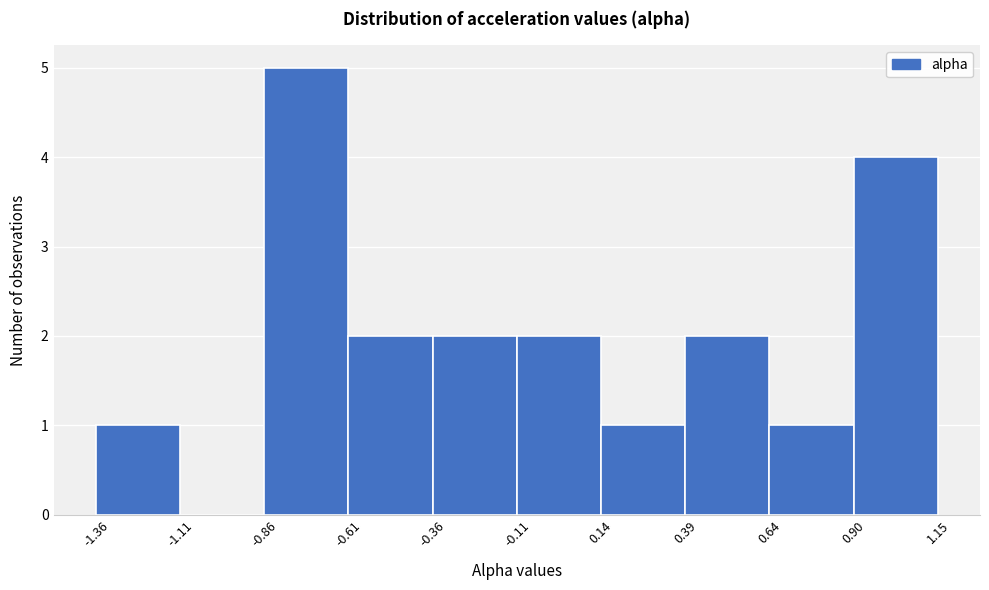

Over which range of the x-axis is the bar tallest?

-0.86 to -0.61